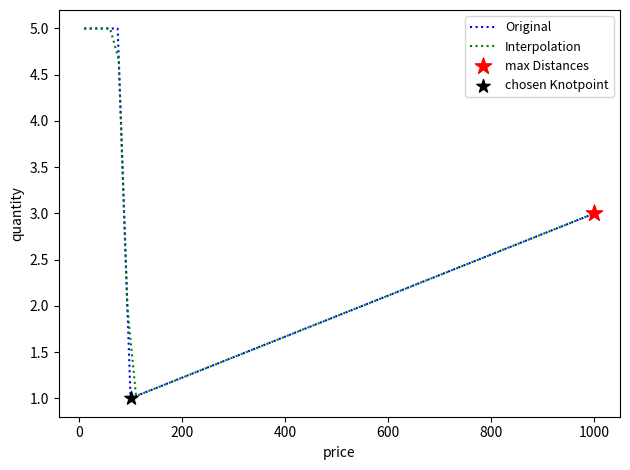

Approximately how many times larger is the value at 75 compared to 10?

1.0